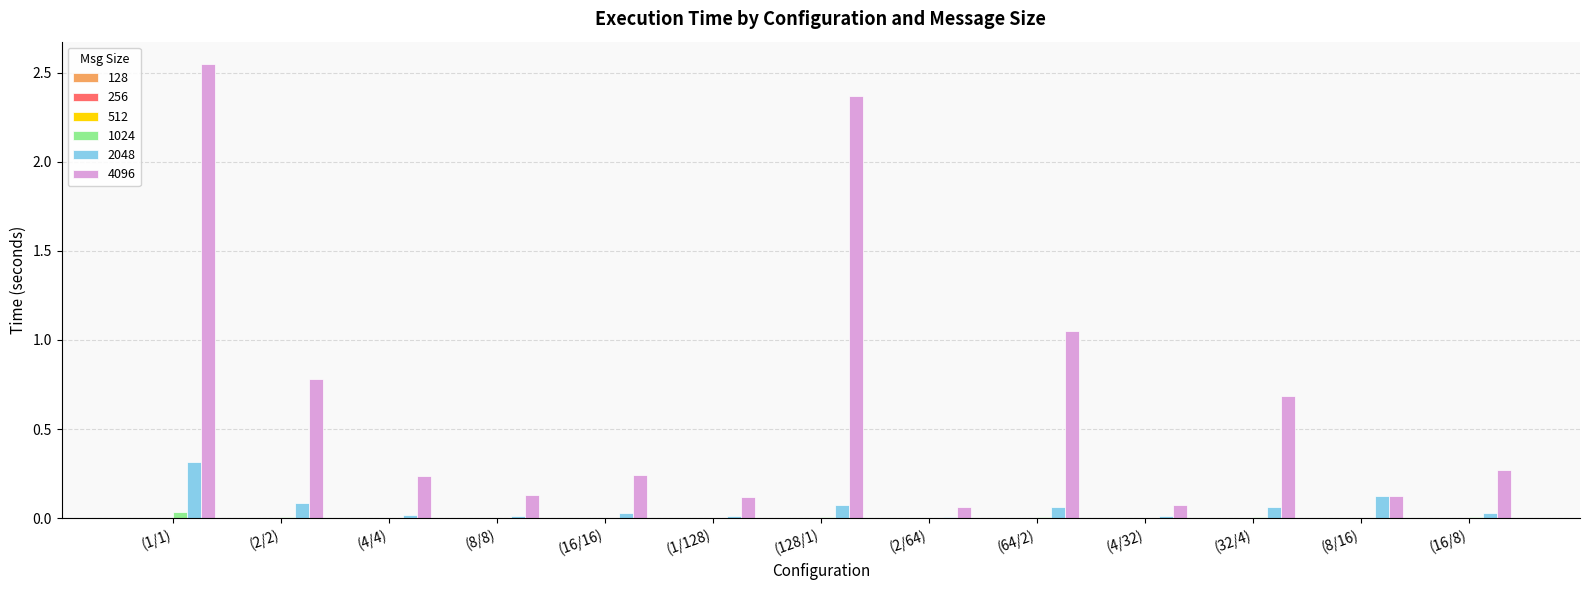

At which label is 4096 closest to 1?

(64/2)